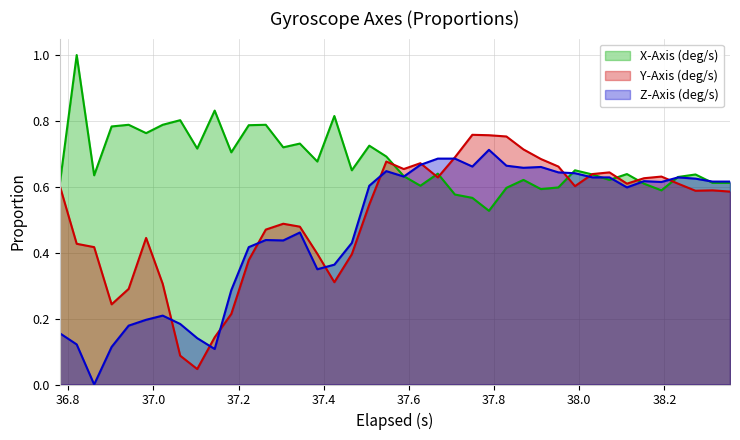

Which series has the largest total across all categories?

X-Axis (deg/s)